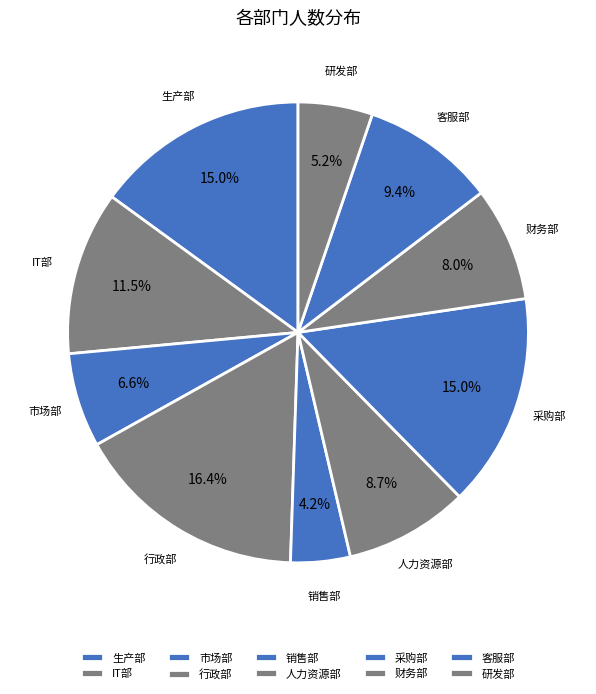

To the nearest percent, what is the difference between the 财务部 and 人力资源部 slice percentages?

1%